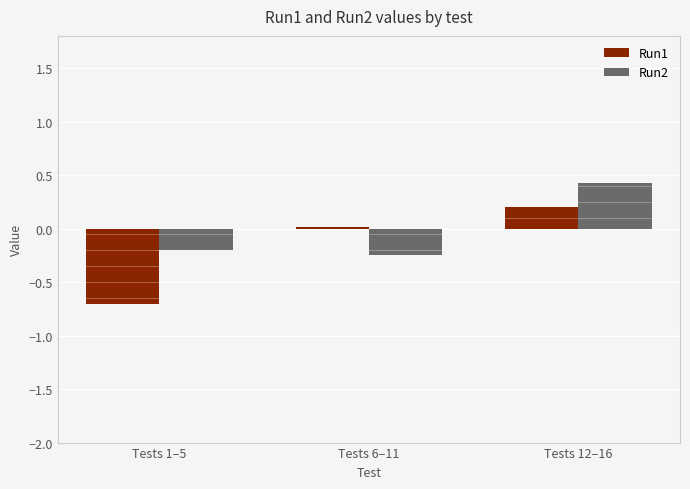

What is the spread (max minus min) of values at Tests 6–11?

0.3